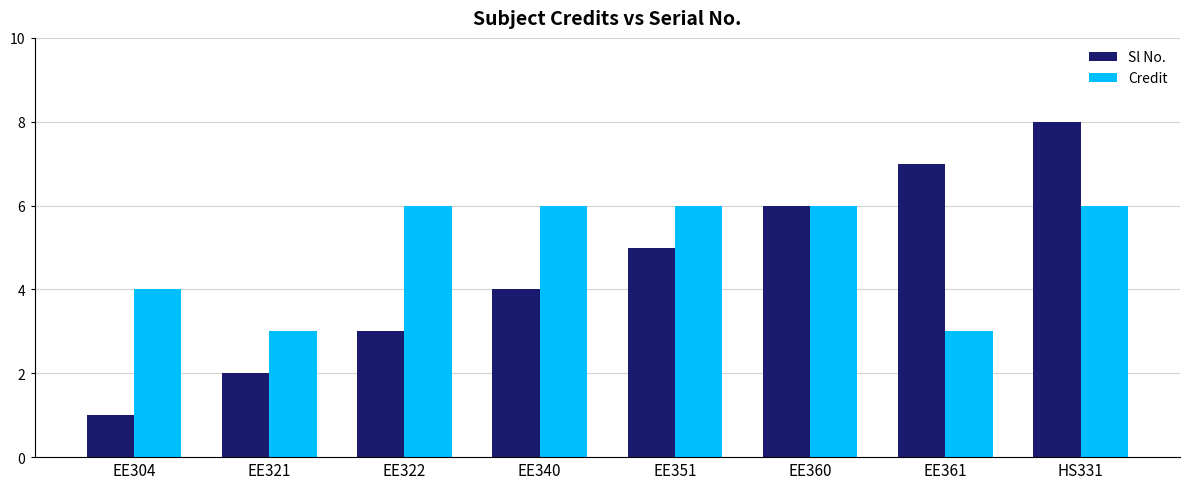

What position from the right is EE351?

4